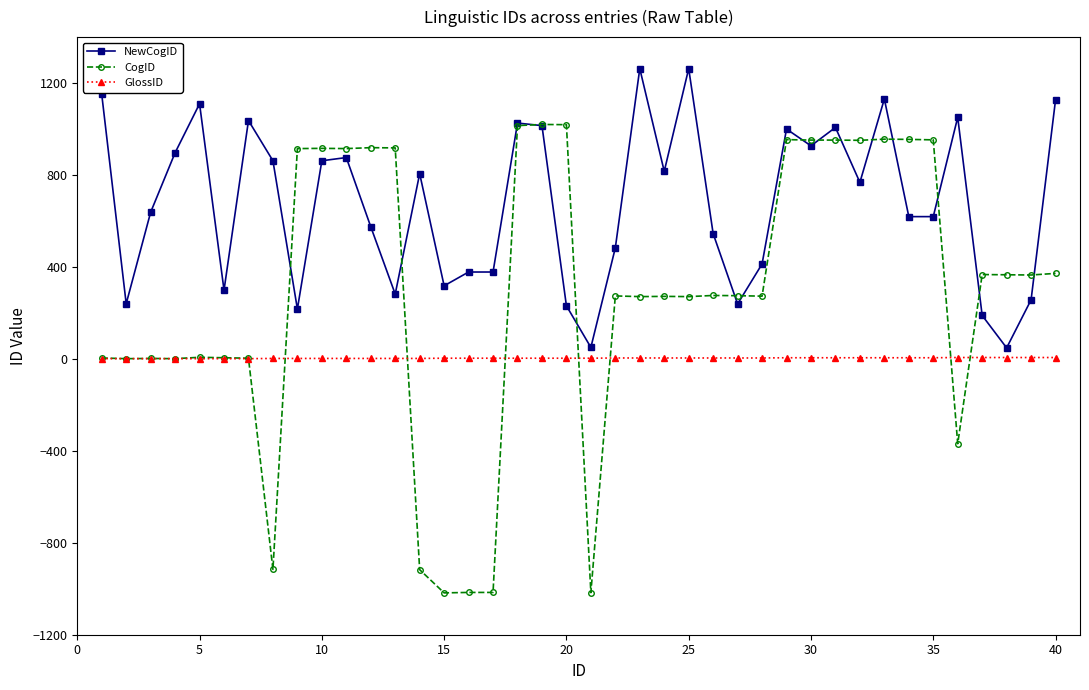

Which series has the largest range (max minus min)?

CogID